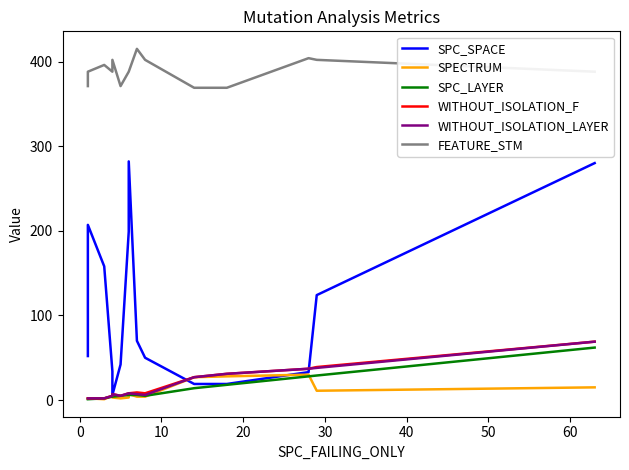

Reading left to right, extract all data points from this chart.

SPC_SPACE: 52	207	158	34	6	42	199	282	70	50	19	19	33	124	280
SPECTRUM: 2	2	1	5	3	2	3	7	4	4	27	28	30	11	15
SPC_LAYER: 1	1	2	4	4	5	6	6	6	5	14	18	28	29	62
WITHOUT_ISOLATION_F: 2	2	2	5	7	5	8	8	9	8	27	31	37	39	69
WITHOUT_ISOLATION_LAYER: 2	2	2	5	7	5	8	8	7	6	27	31	37	38	69
FEATURE_STM: 371	388	396	388	402	371	388	388	415	402	369	369	404	402	388